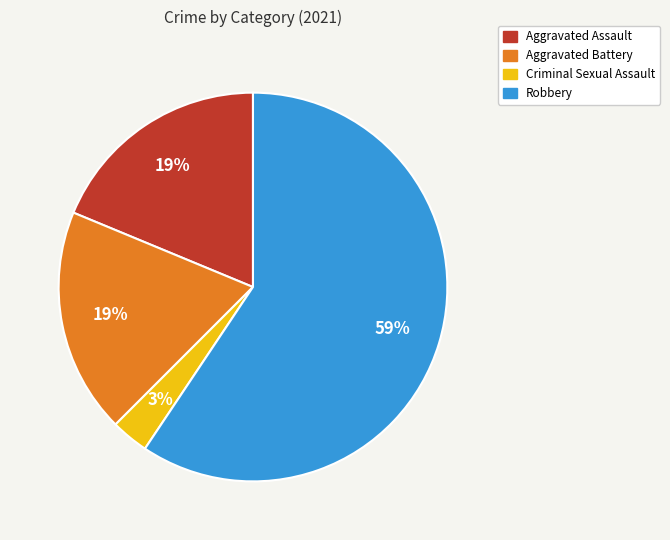

What is the smallest slice in the pie chart?

Criminal Sexual Assault